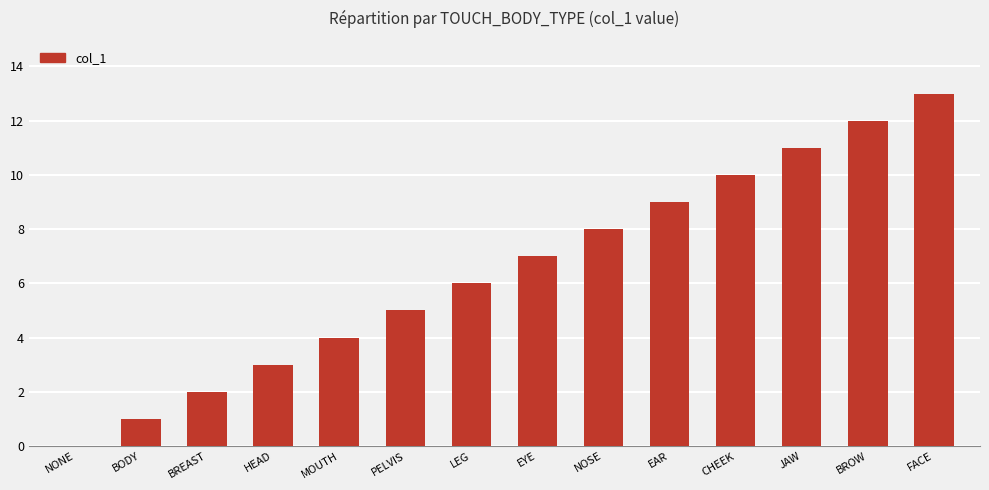

What is the sum of the values at MOUTH and BROW?

16